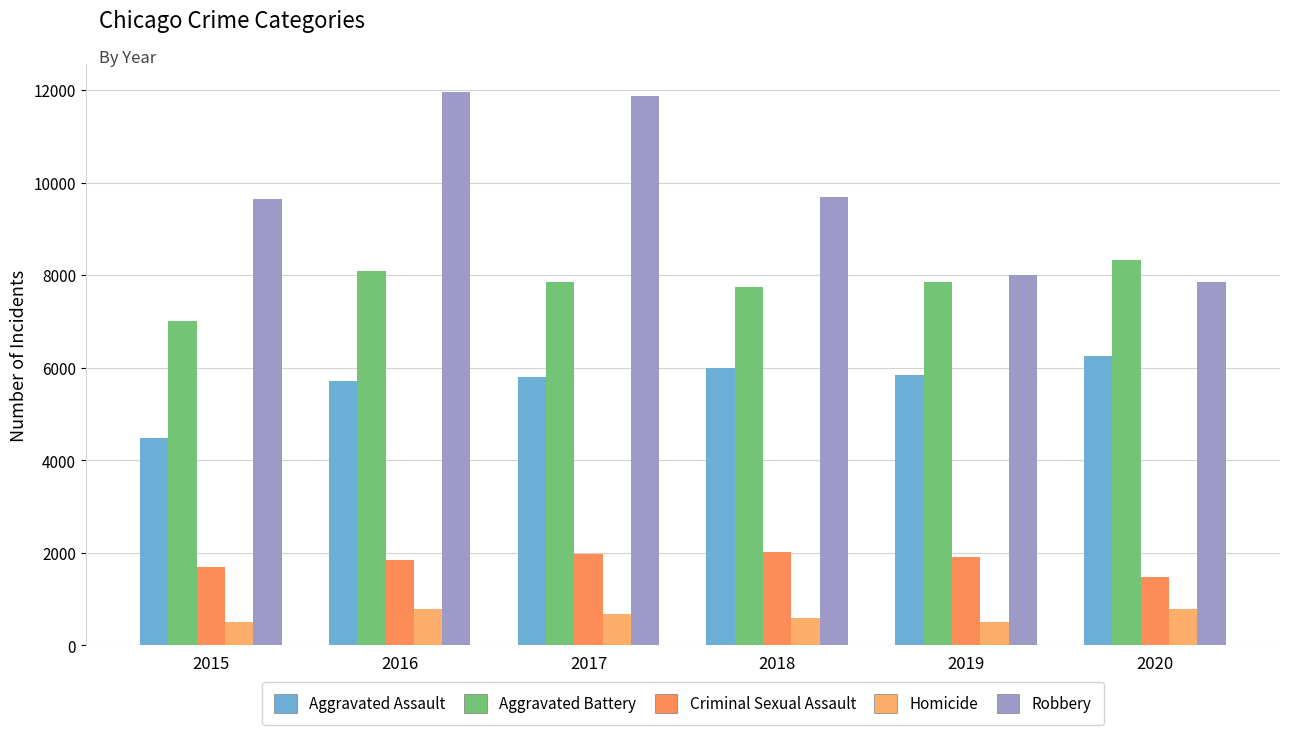

What is the sum of the Aggravated Assault values at 2019 and 2016?

11553